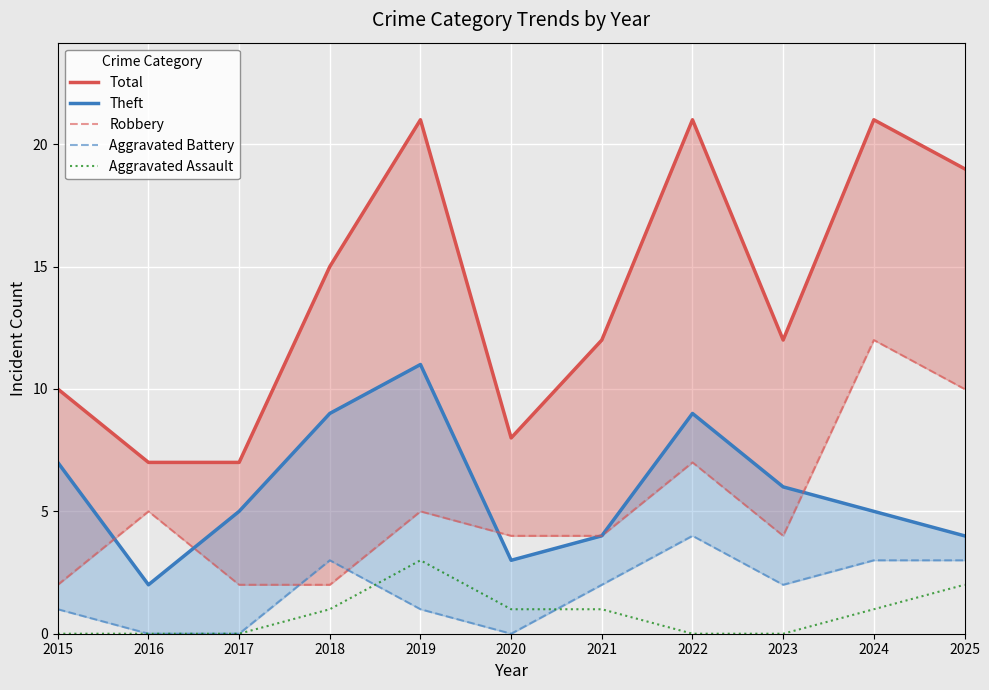

What is the average value of the Total series?

14